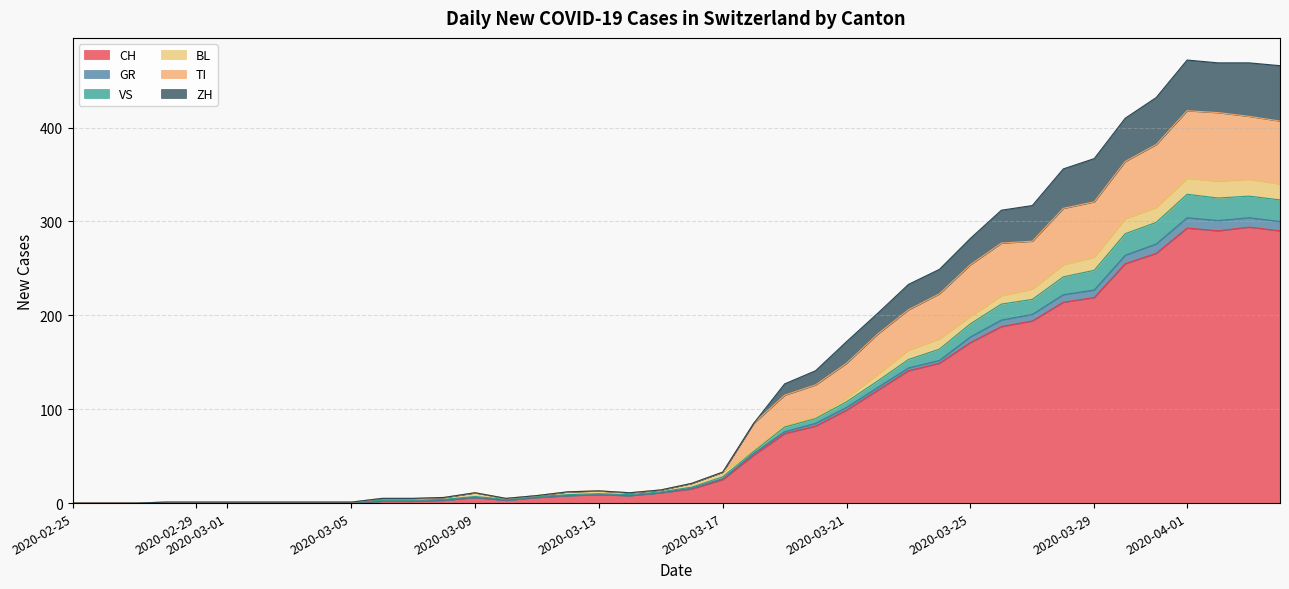

Which label corresponds to the smallest value in the chart?

2020-02-25